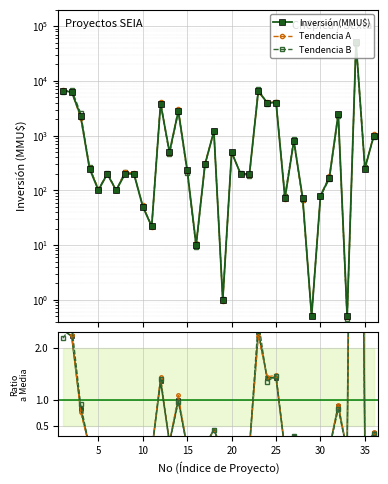

At which category does the chart reach its peak across all series?

33